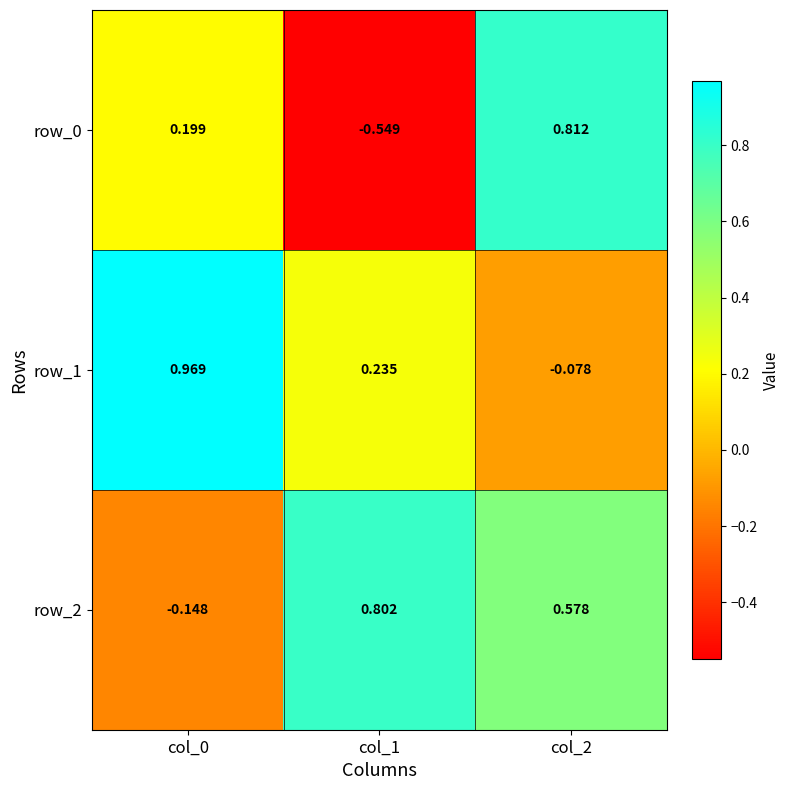

At which label does row_0 first exceed 0?

col_0